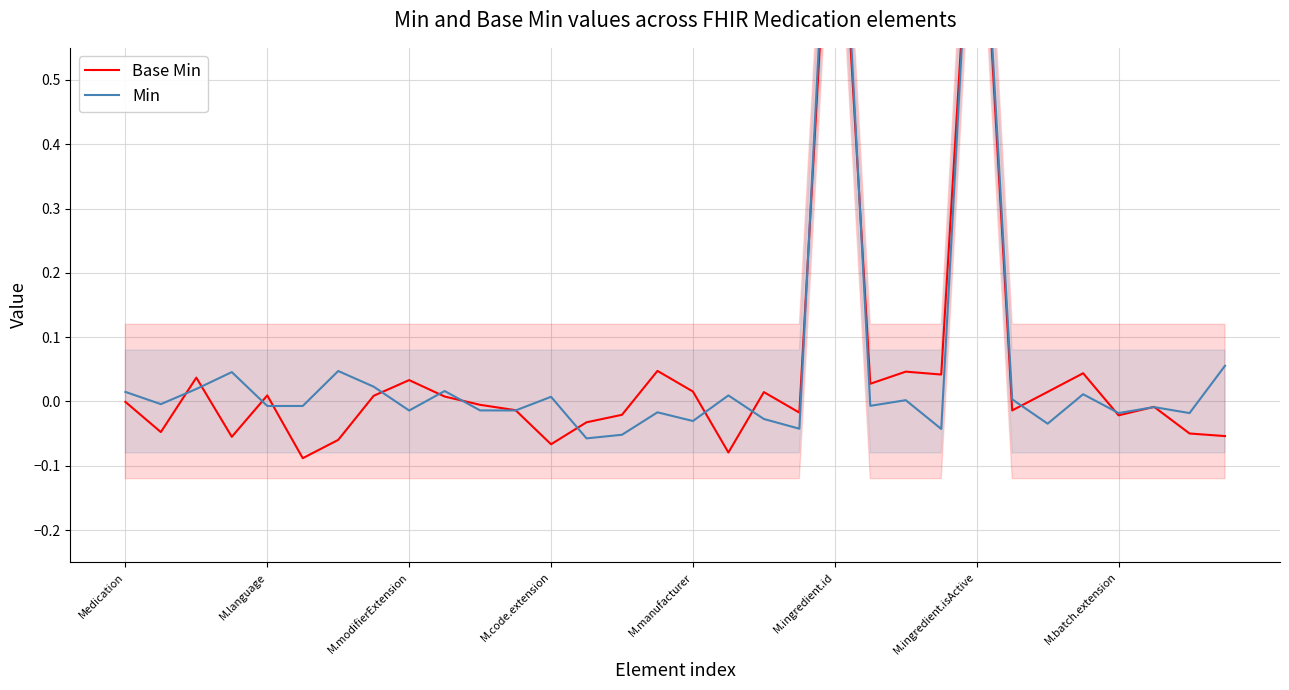

What is the smallest value displayed?

-0.1